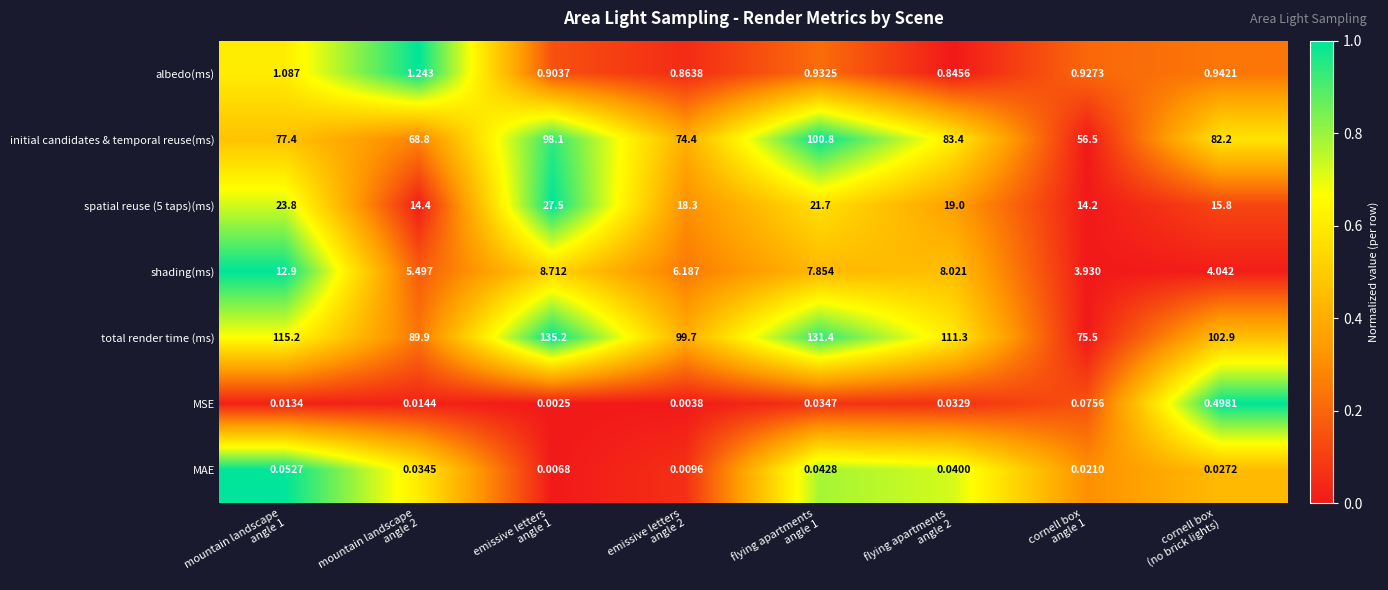

At which category does the chart reach its peak across all series?

emissive letters
angle 1